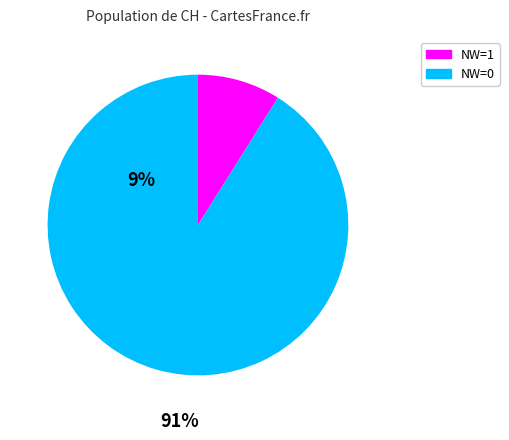

Is there any slice that represents more than half of the pie?

Yes